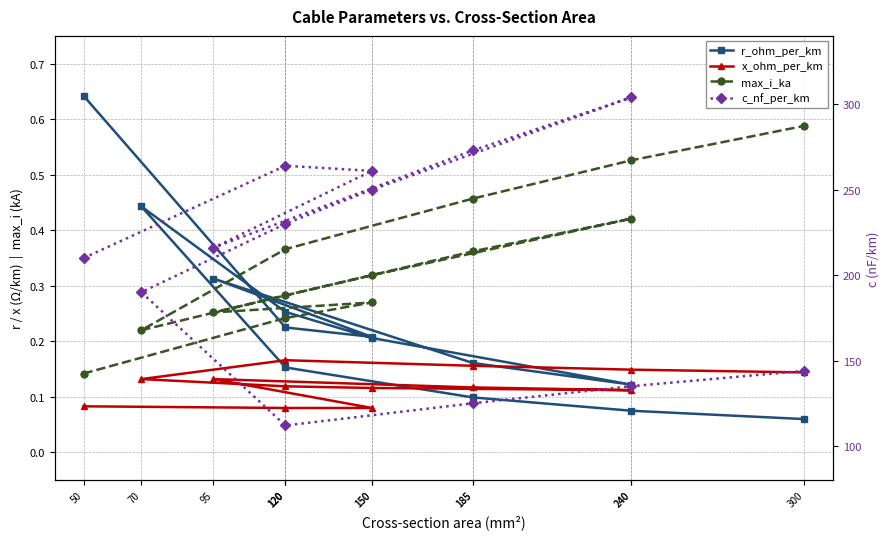

At how many categories does at least one series exceed 191?

8